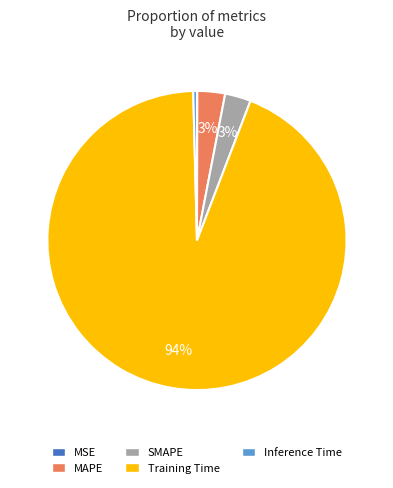

Is it true that MAPE is 3% of the pie?

True